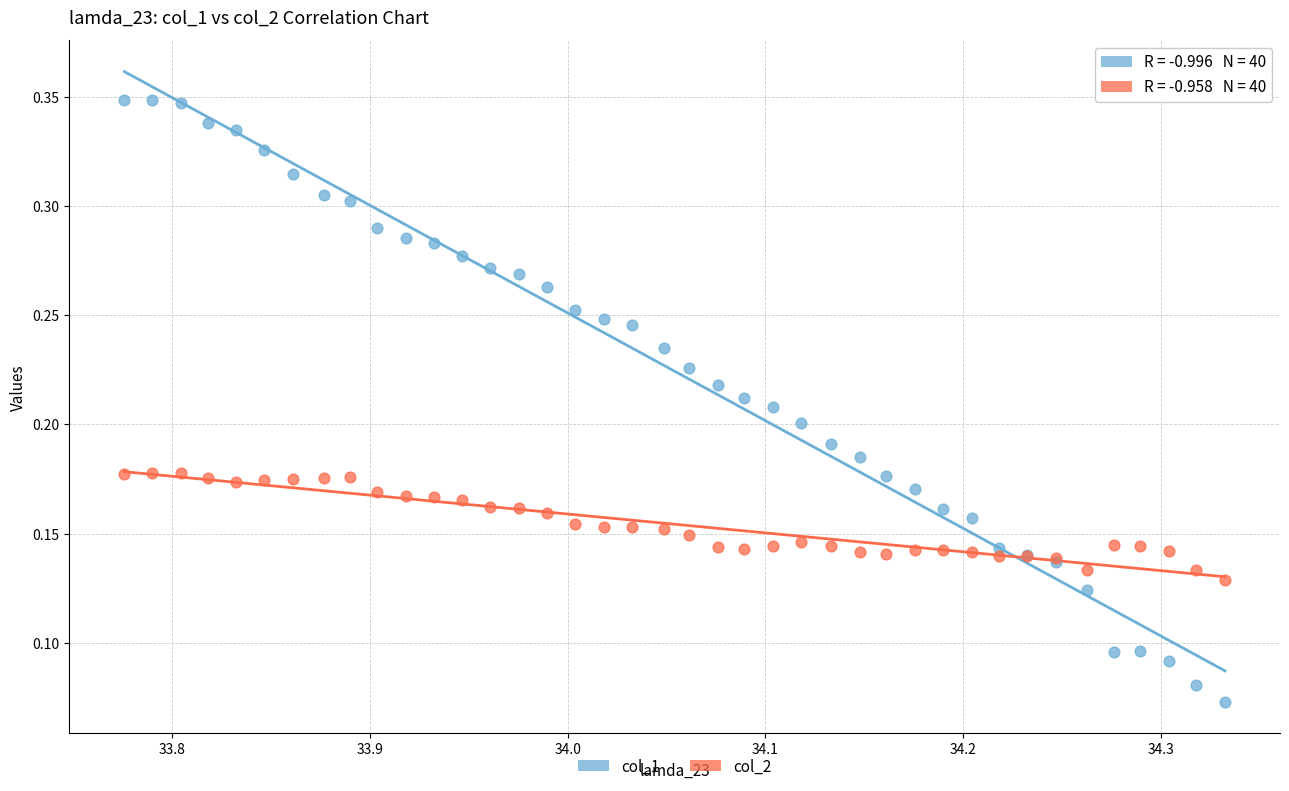

Which series contains the highest Y value?

col_1